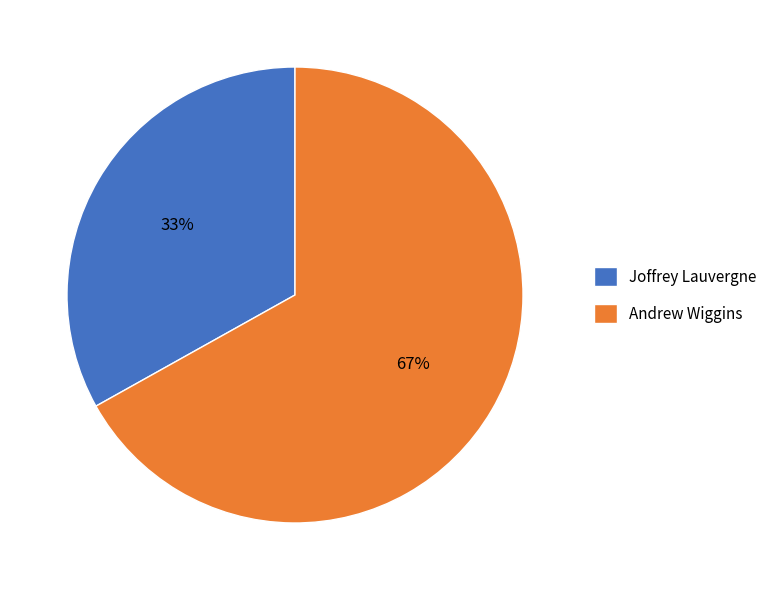

To the nearest percent, what is the combined percentage of Andrew Wiggins and Joffrey Lauvergne?

100%